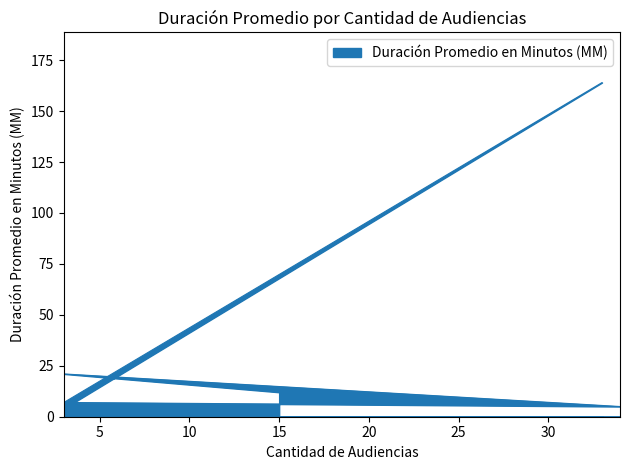

Reading left to right, transcribe all the data shown in this chart.

3=7	33=164	3=4	3=7	34=5	3=21	15=12